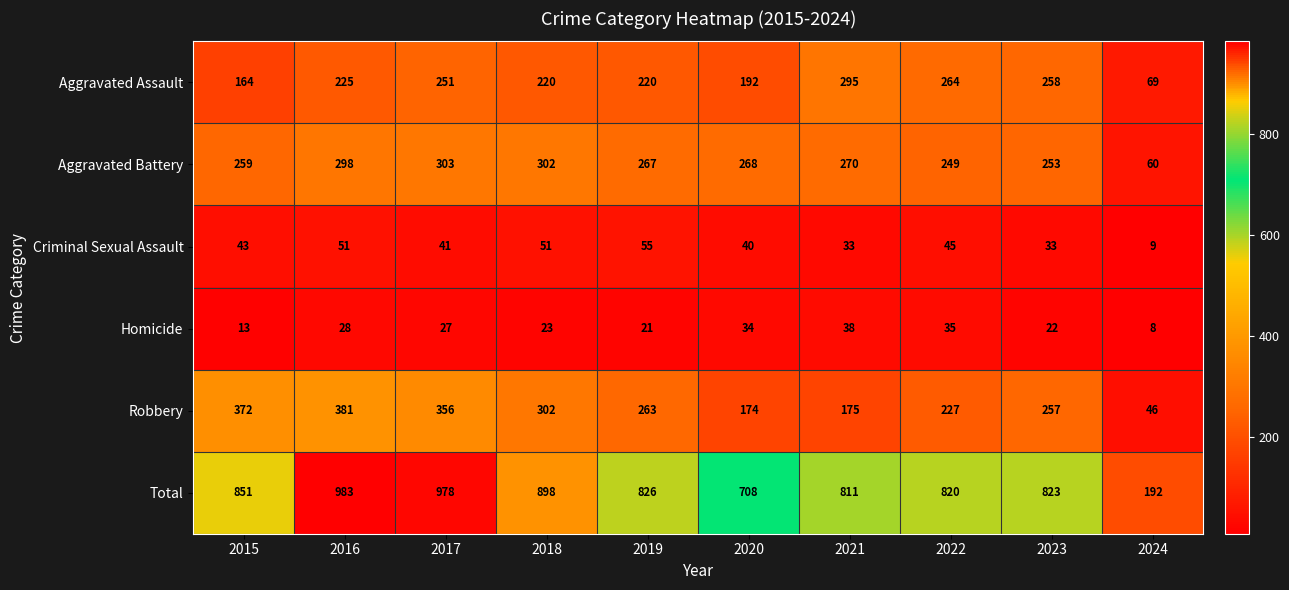

What is the difference between the Aggravated Battery values at 2024 and 2015?

199